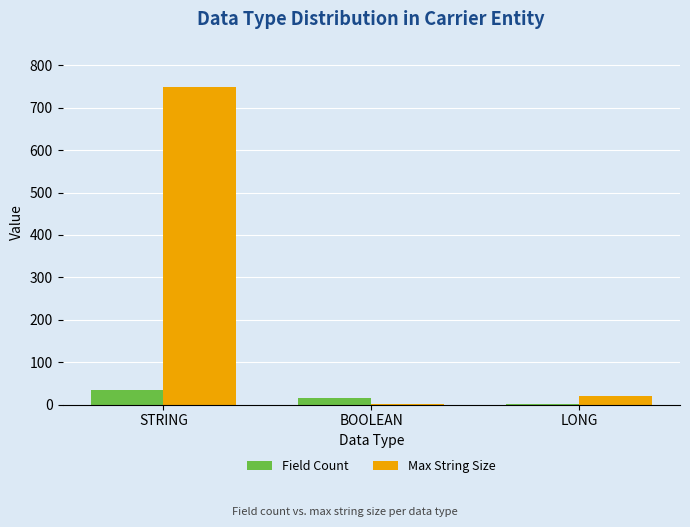

True or false: Max String Size has a value of 483 at STRING.

False